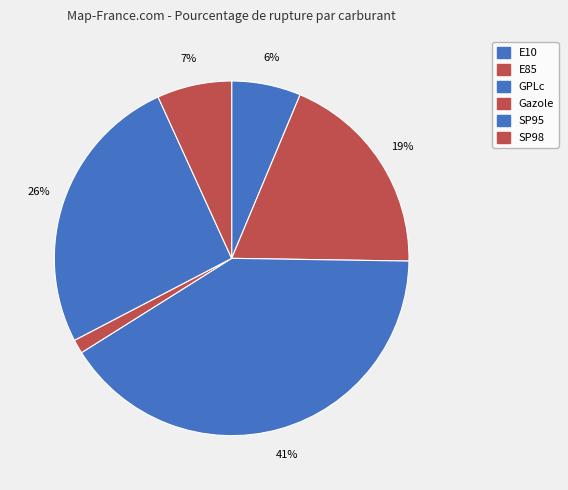

True or false: E85 accounts for 31% of the total.

False